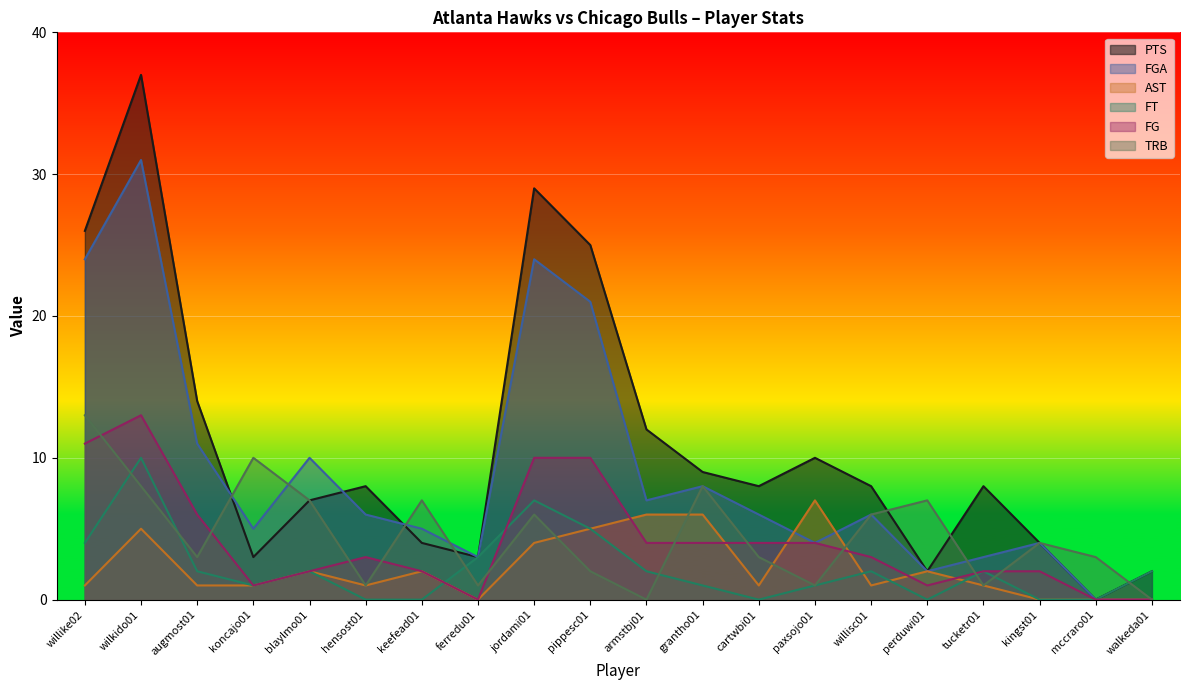

Where is FG nearest to the value 6?

augmost01